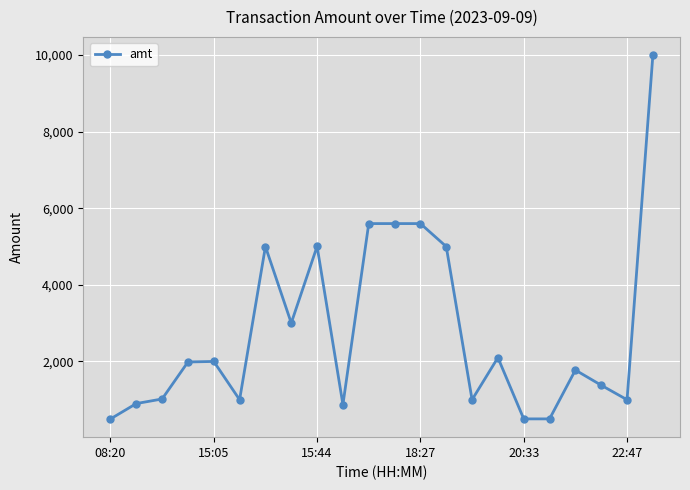

What is the value of the 11th point from the left?

5600